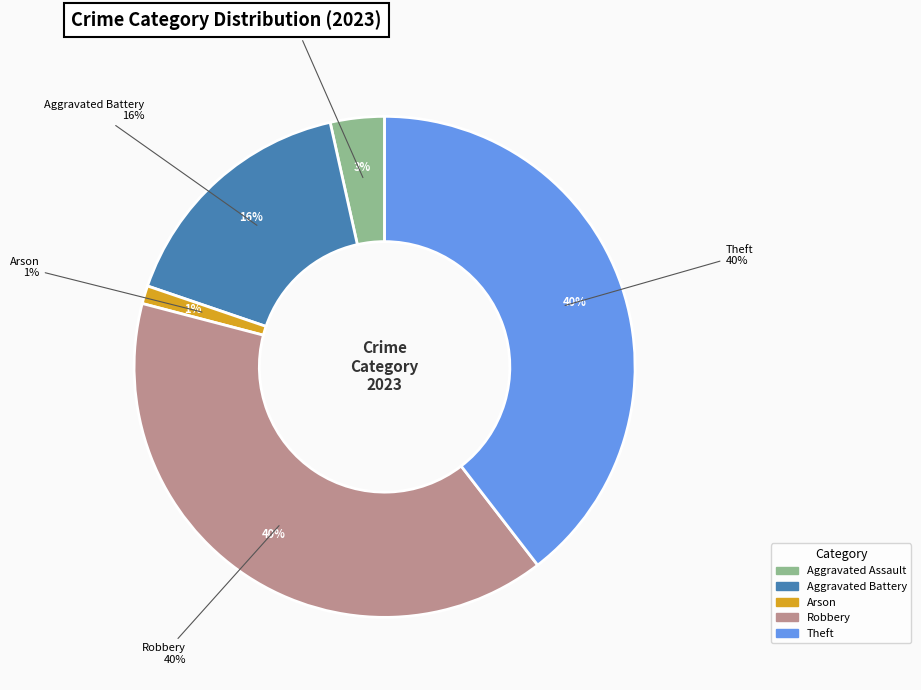

True or false: Robbery accounts for 40% of the total.

True